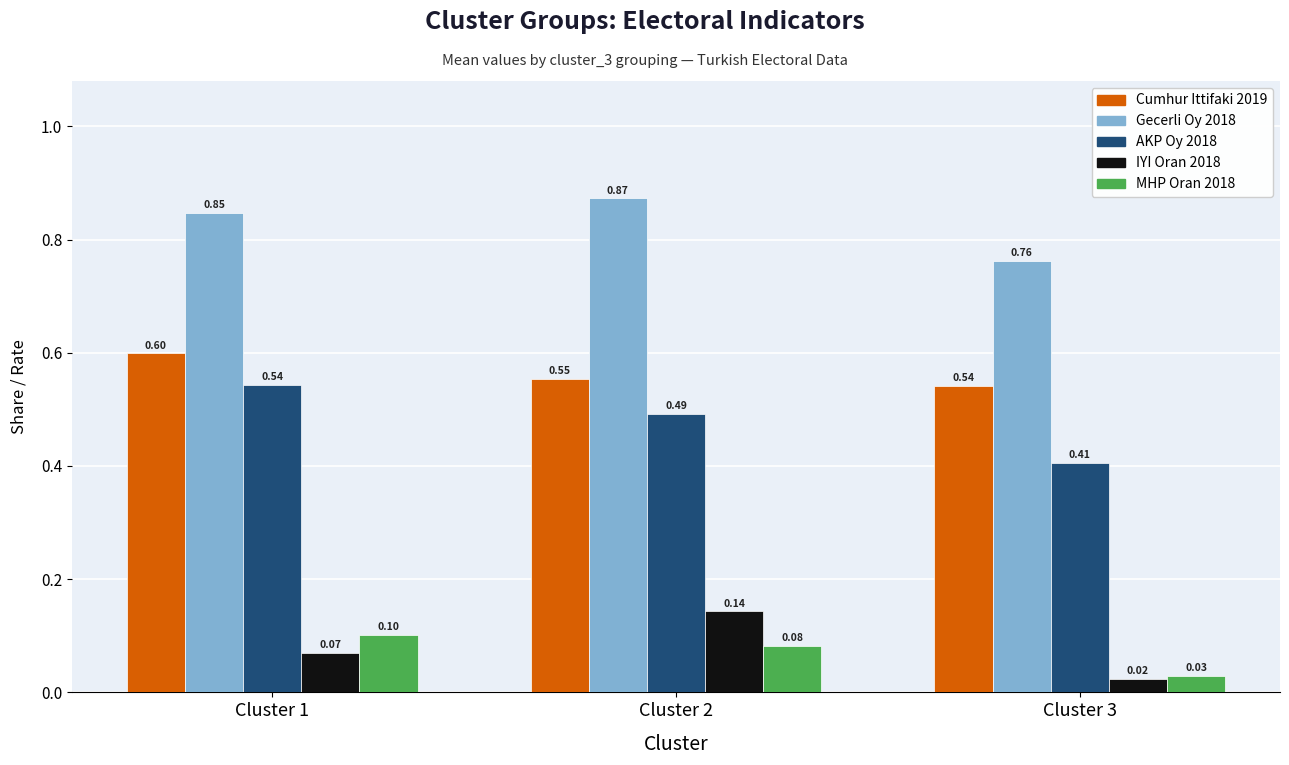

How many groups of bars are there?

3